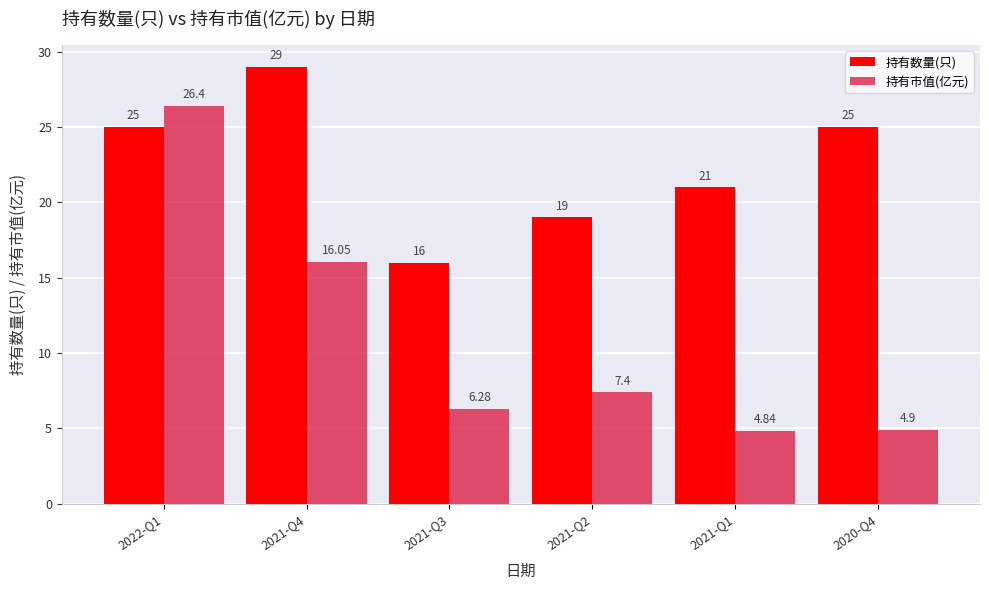

Is it true that 持有数量(只) equals 25.0 at 2020-Q4?

True